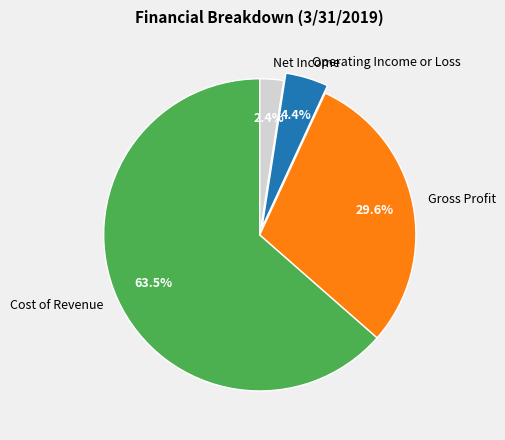

Does any single category account for the majority?

Yes